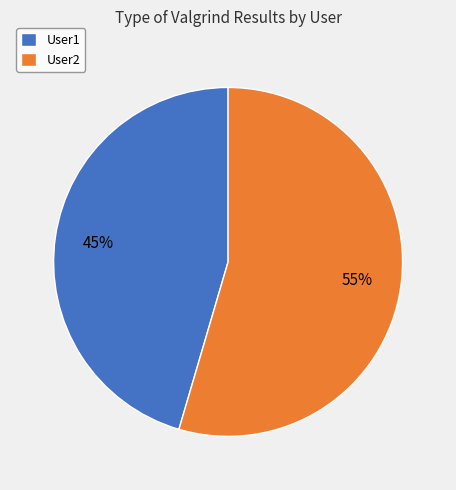

Is the sum of User1 and User2 greater than half?

Yes